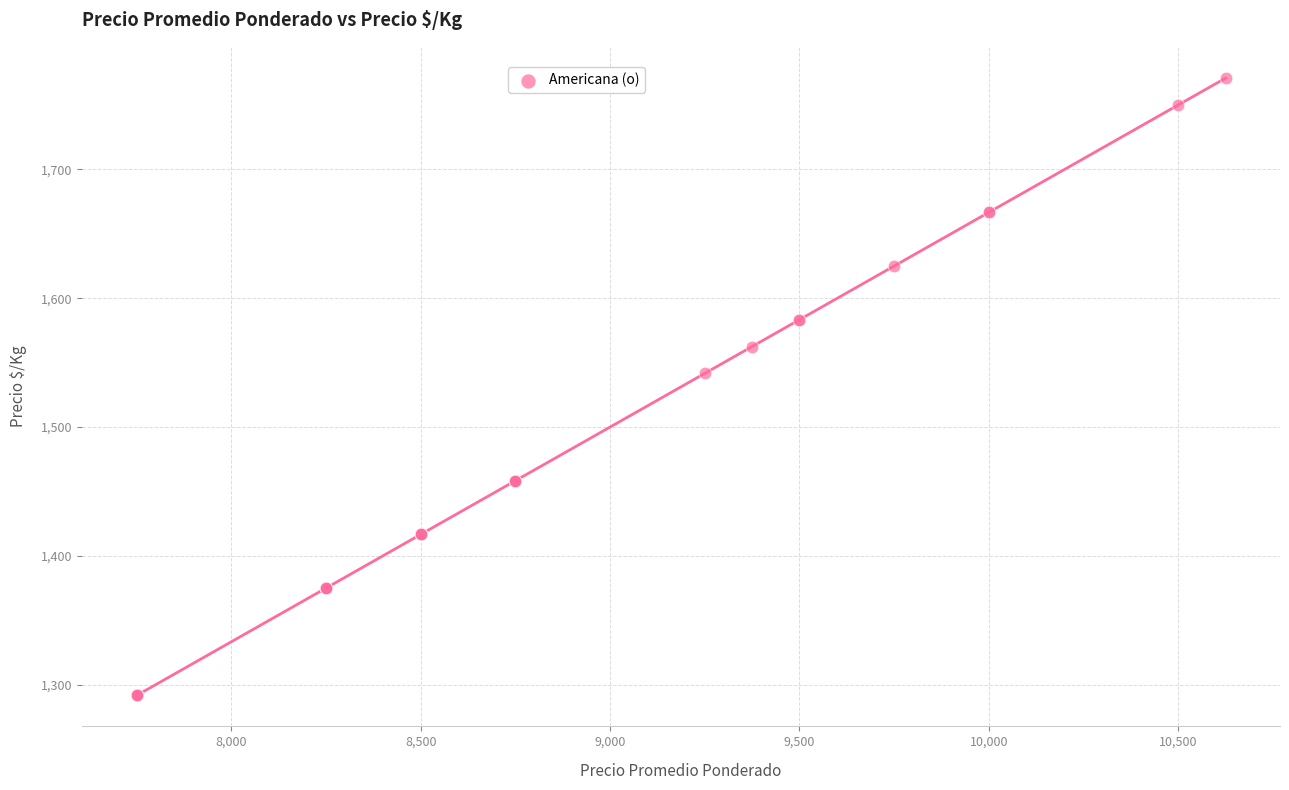

What Y value in the scatter plot is closest to 1531?

1542